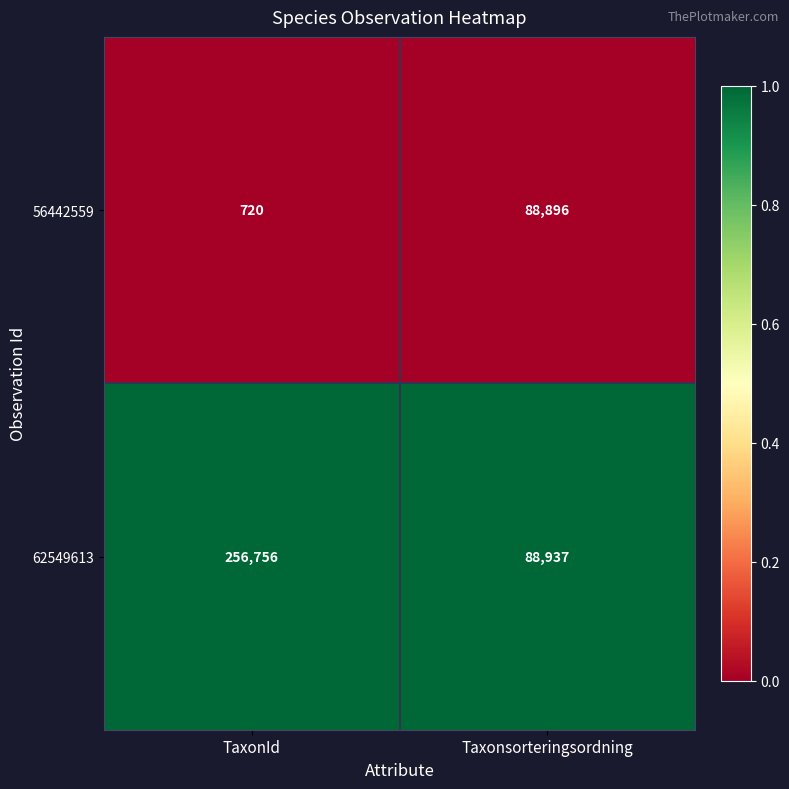

List the series in order of their overall mean, lowest first.

56442559, 62549613